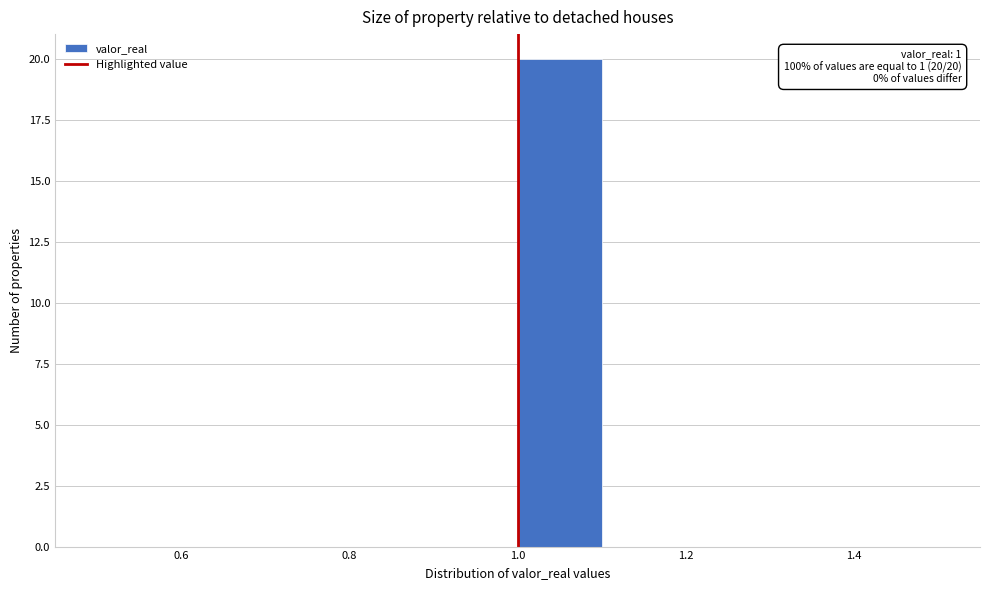

Over which range of the x-axis is the bar tallest?

1.0 to 1.1